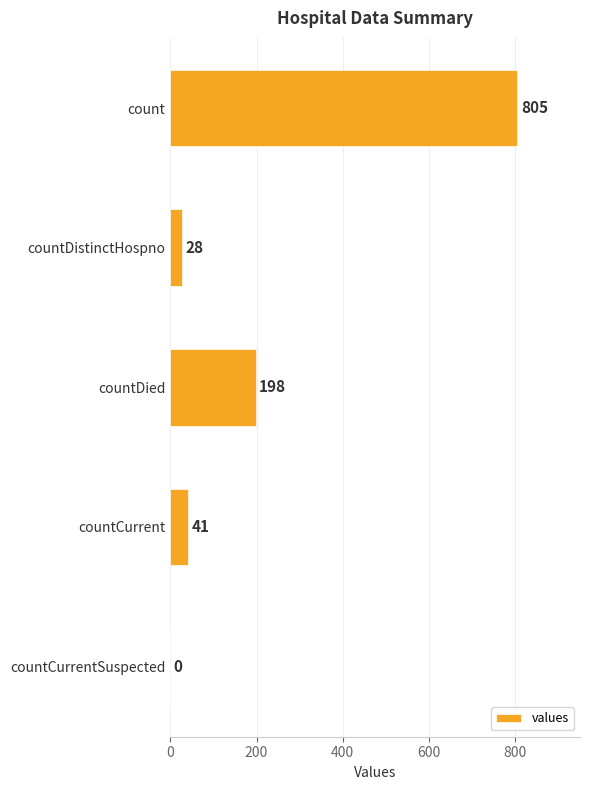

What is the sum of the values at countCurrent and countDied?

239